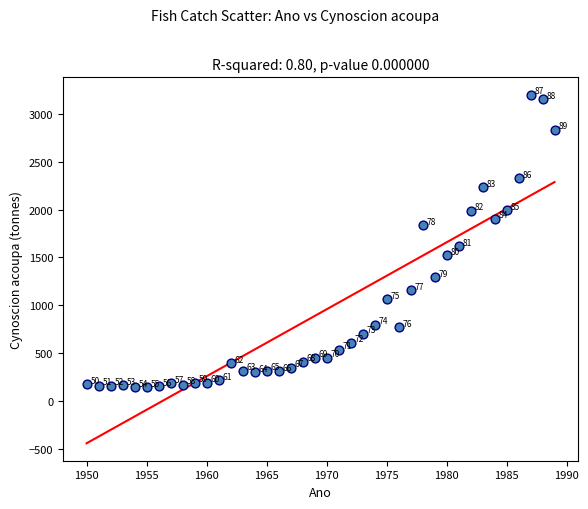

What Y value in the scatter plot is closest to 1670?

1614.6